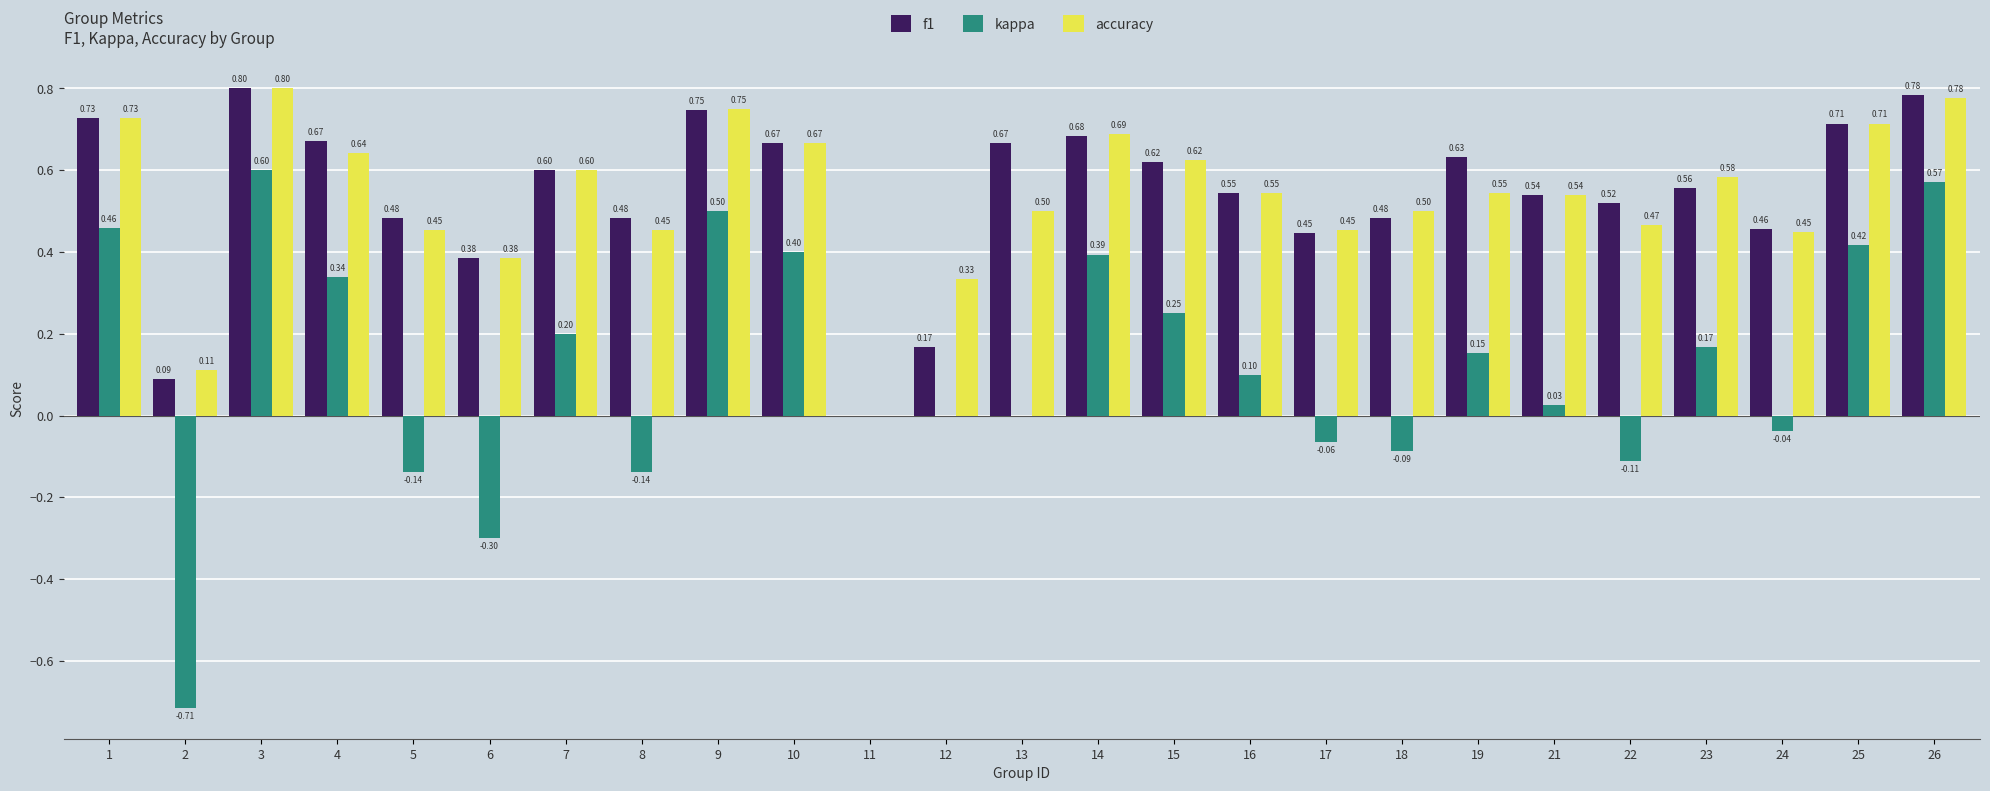

What is the sum of all accuracy values?

13.3